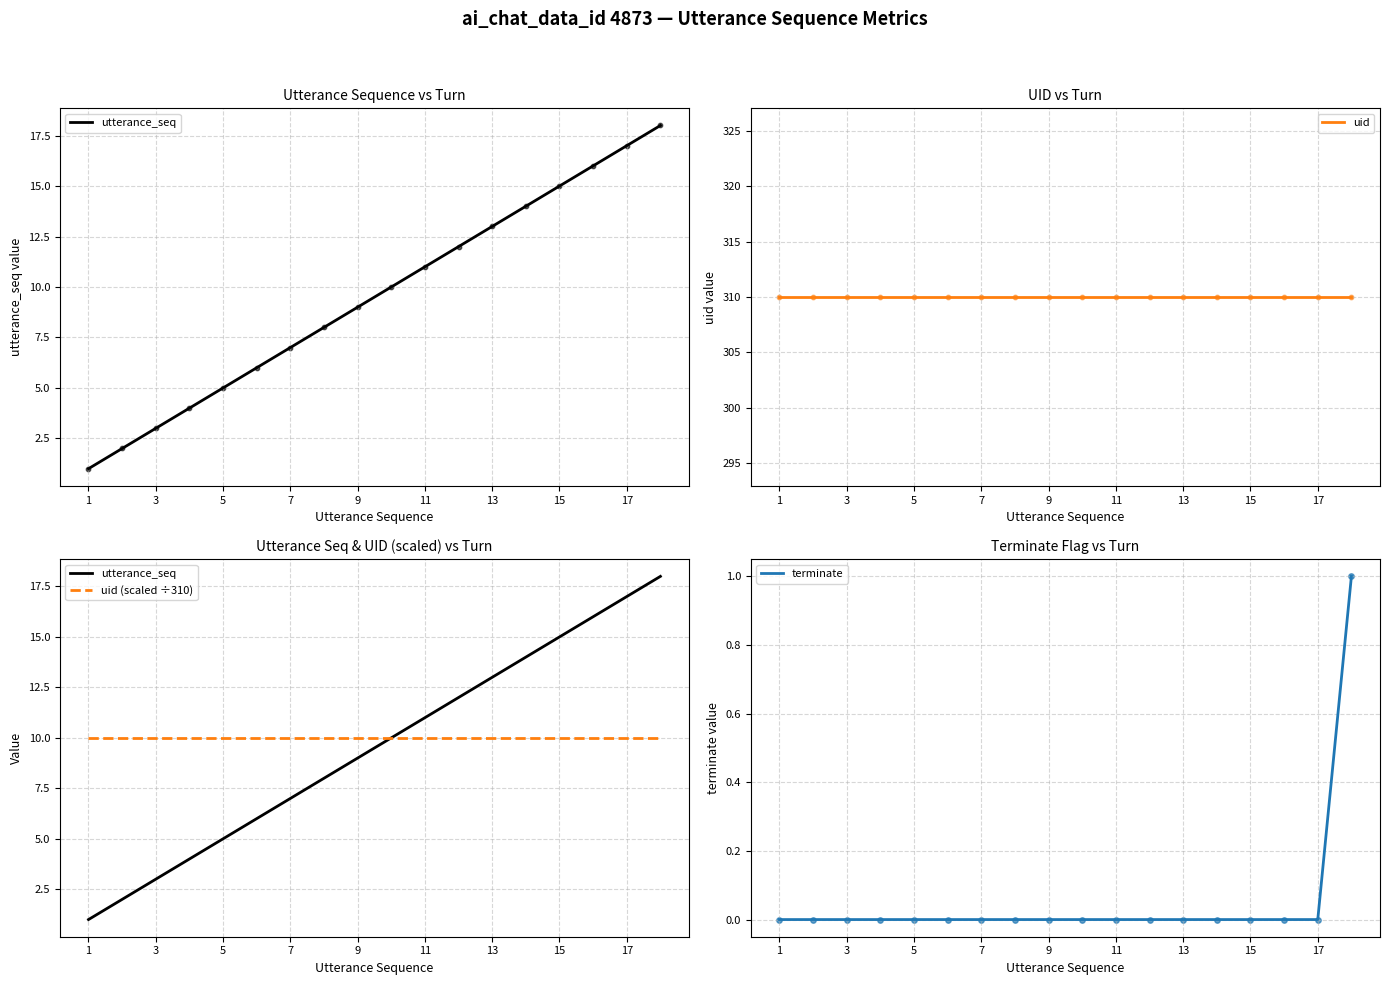

Which series has the largest total across all categories?

uid